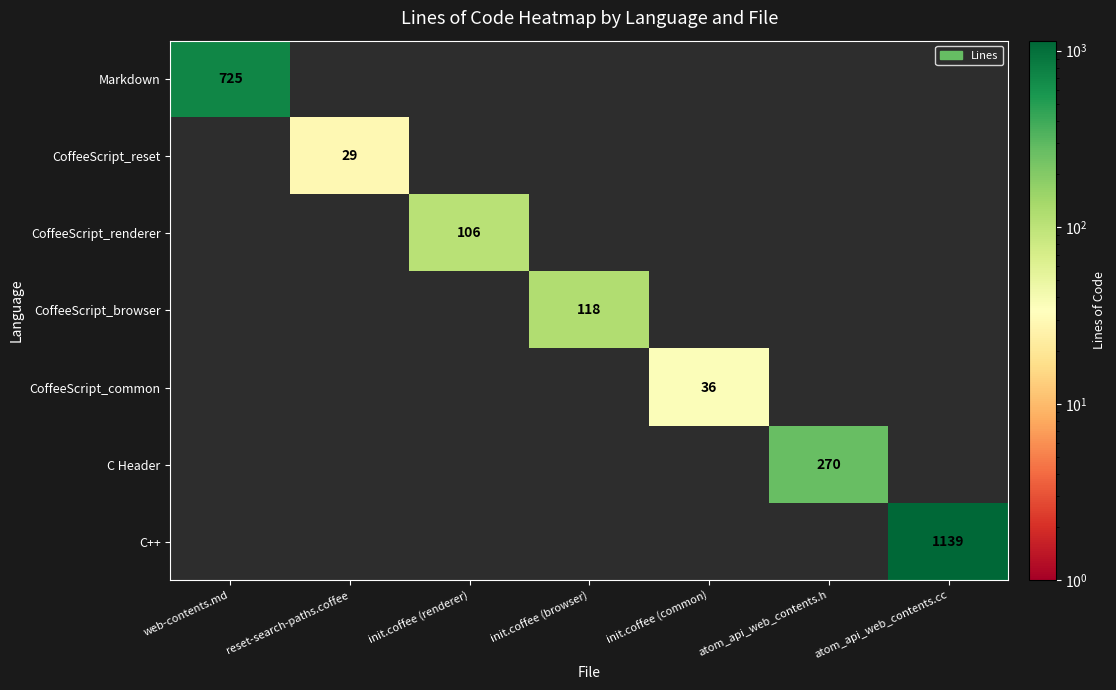

The CoffeeScript_reset series shows 20 at reset-search-paths.coffee. True or false?

False